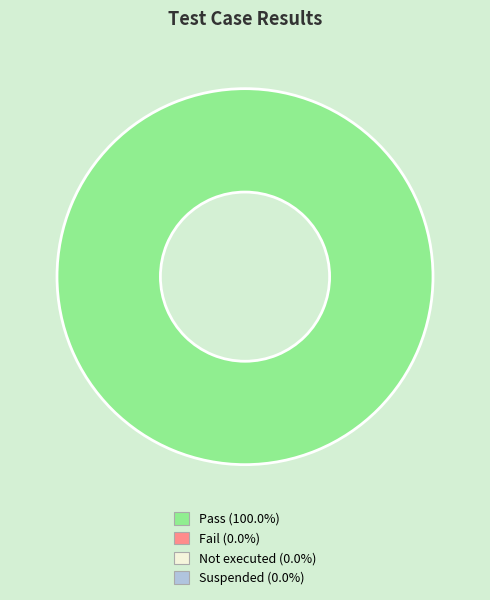

Is there a majority slice in this chart?

Yes